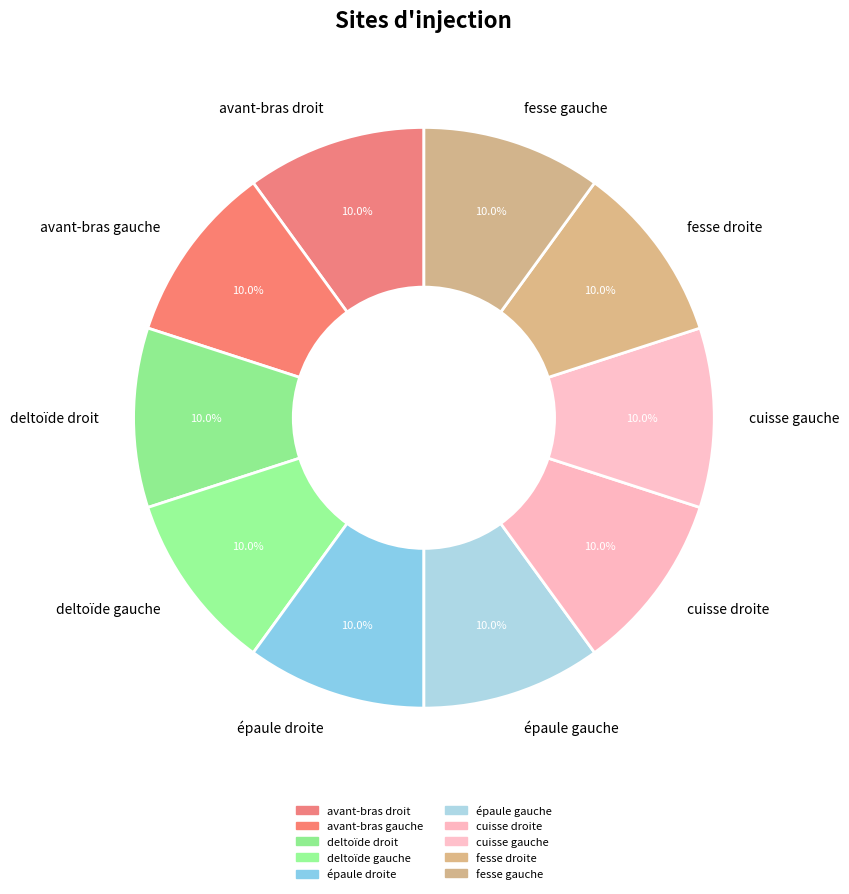

Does deltoïde droit account for over 50% of the chart?

No